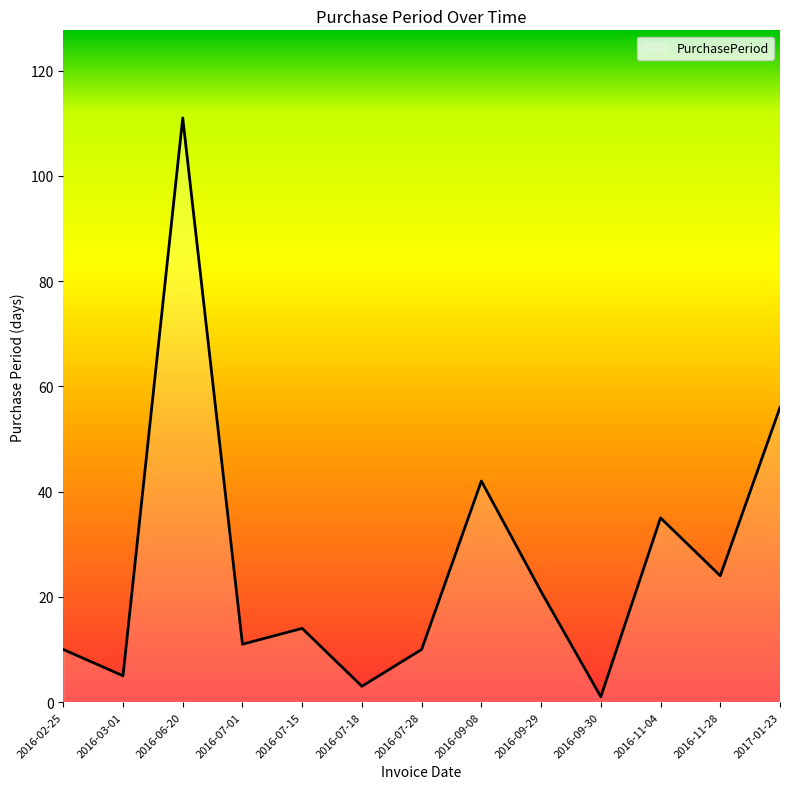

Which label corresponds to the smallest value in the chart?

2016-09-30